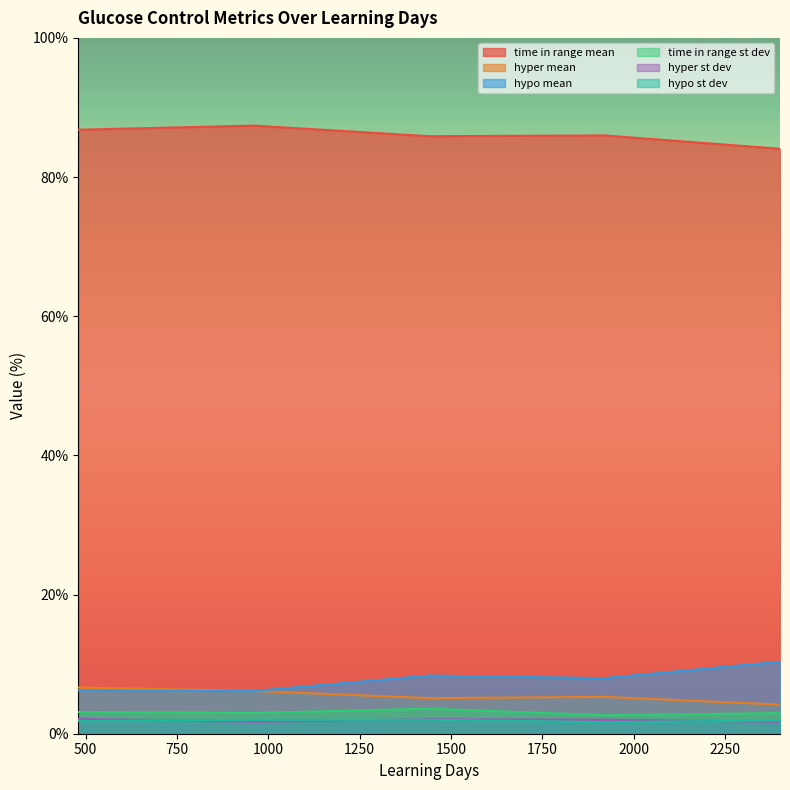

What is the smallest value displayed?

1.7